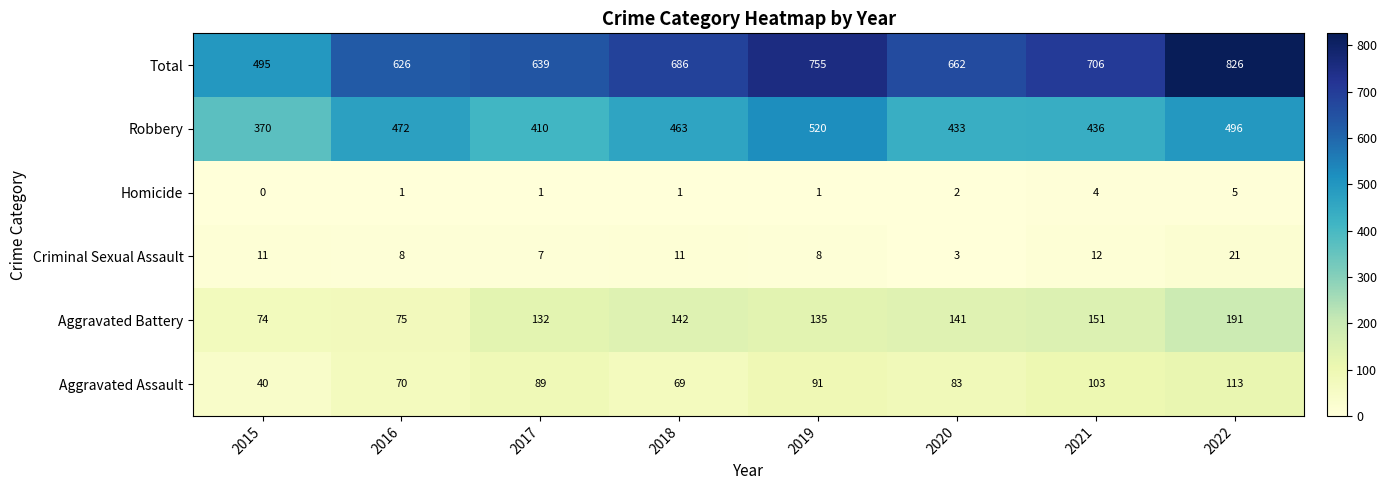

What is the difference between the maximum and minimum values in the Aggravated Battery series?

117